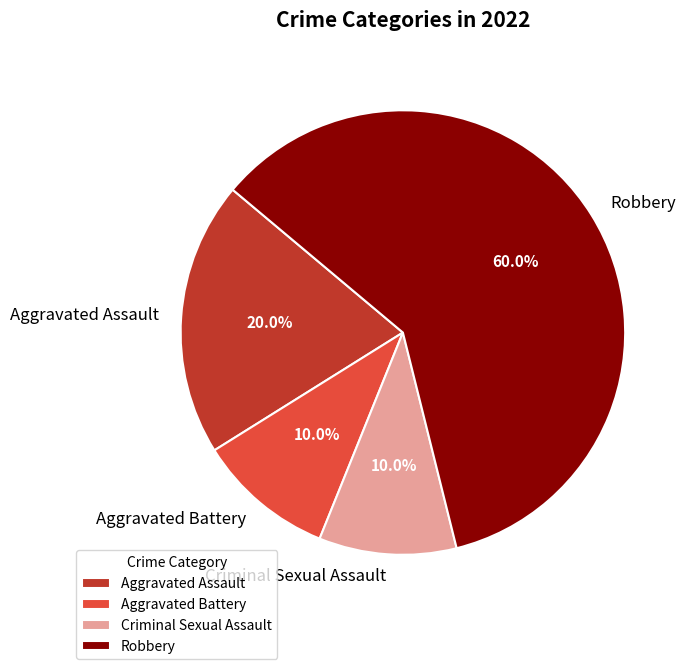

The Aggravated Assault slice represents 20% of the pie. True or false?

True